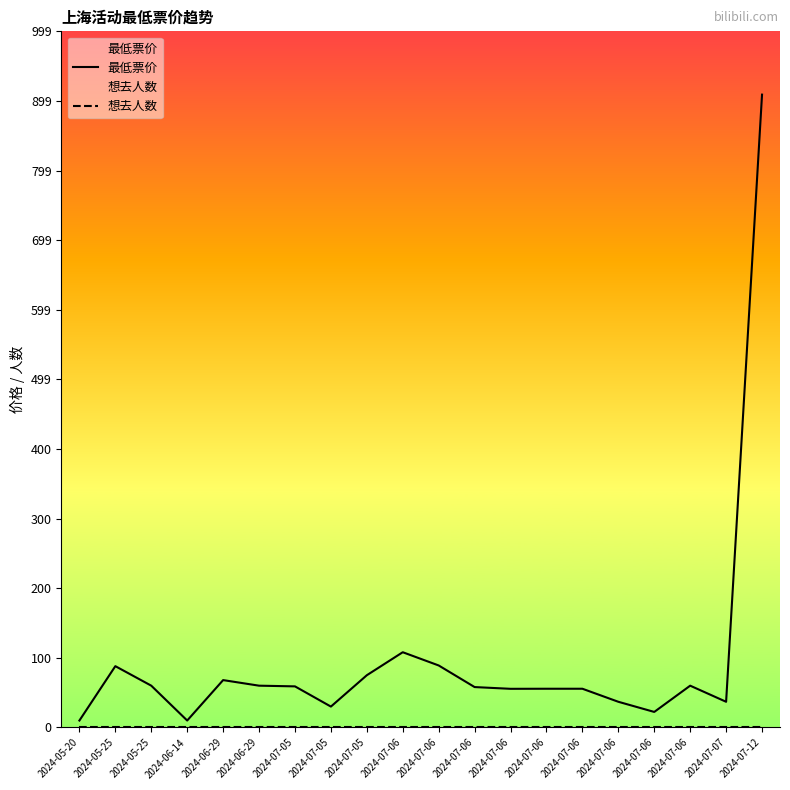

Reading right to left, what are all the values shown in this chart?

最低票价: 2024-07-12=908.0	2024-07-07=36.9	2024-07-06=60.0	2024-07-06=22.3	2024-07-06=36.9	2024-07-06=55.6	2024-07-06=55.6	2024-07-06=55.5	2024-07-06=58.0	2024-07-06=89.0	2024-07-06=108.0	2024-07-05=75.0	2024-07-05=30.0	2024-07-05=59.0	2024-06-29=60.0	2024-06-29=68.0	2024-06-14=10.0	2024-05-25=60.0	2024-05-25=88.0	2024-05-20=10.0
想去人数: 2024-07-12=0.0	2024-07-07=0.0	2024-07-06=0.0	2024-07-06=0.0	2024-07-06=0.0	2024-07-06=0.0	2024-07-06=0.0	2024-07-06=0.0	2024-07-06=0.0	2024-07-06=0.0	2024-07-06=0.0	2024-07-05=0.0	2024-07-05=0.0	2024-07-05=0.0	2024-06-29=0.0	2024-06-29=0.0	2024-06-14=0.0	2024-05-25=0.0	2024-05-25=0.0	2024-05-20=0.0